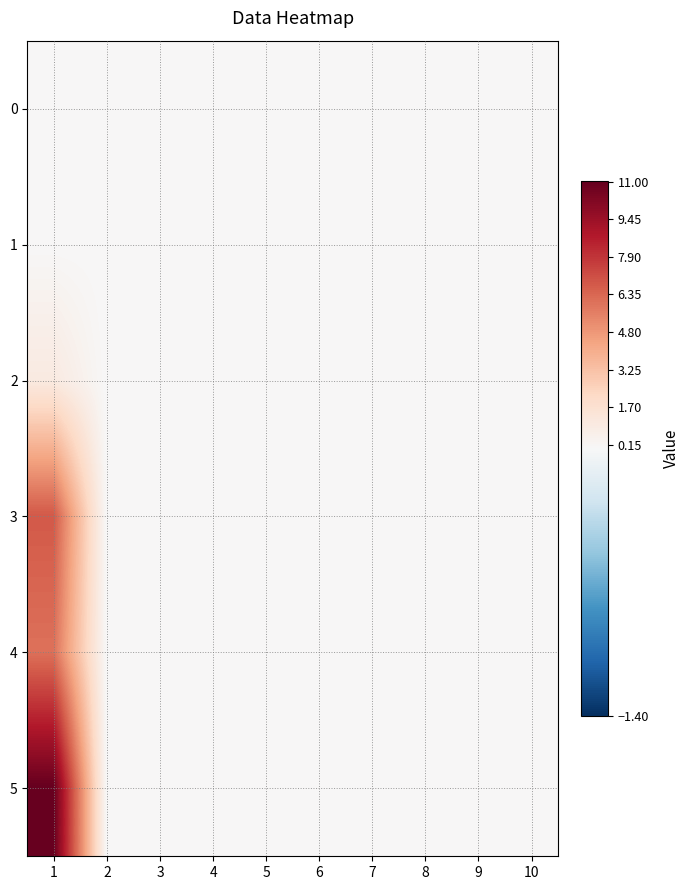

Which category has the highest value across all series?

1